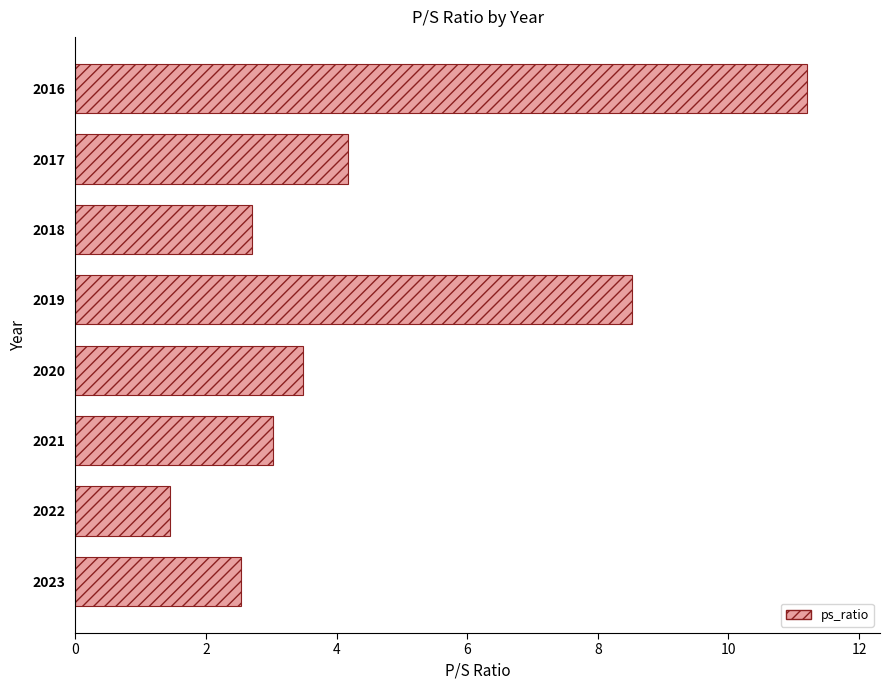

Which category has the lowest value across all series?

2022